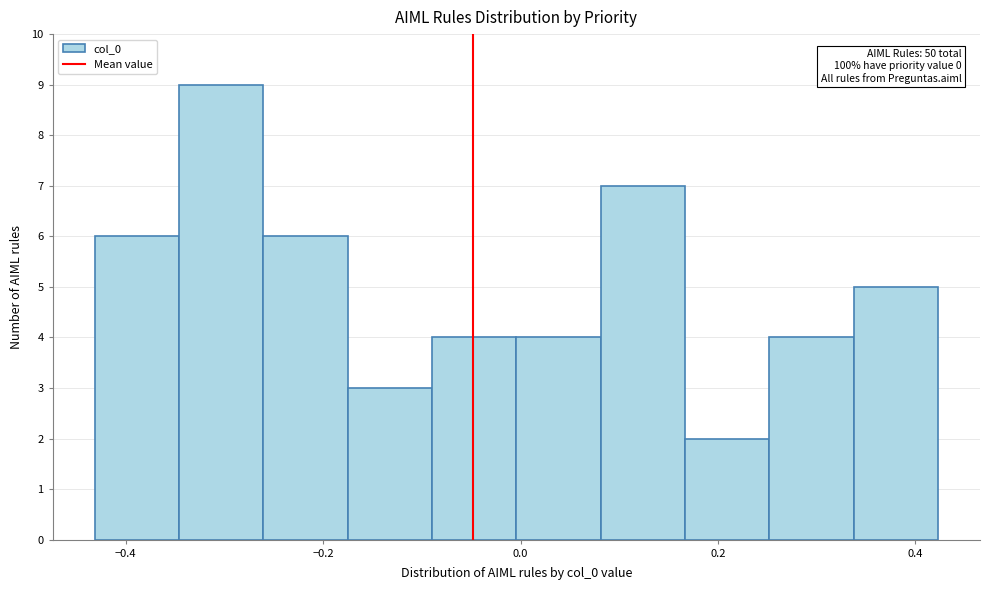

Which range on the x-axis has the tallest bar?

-0.34 to -0.26